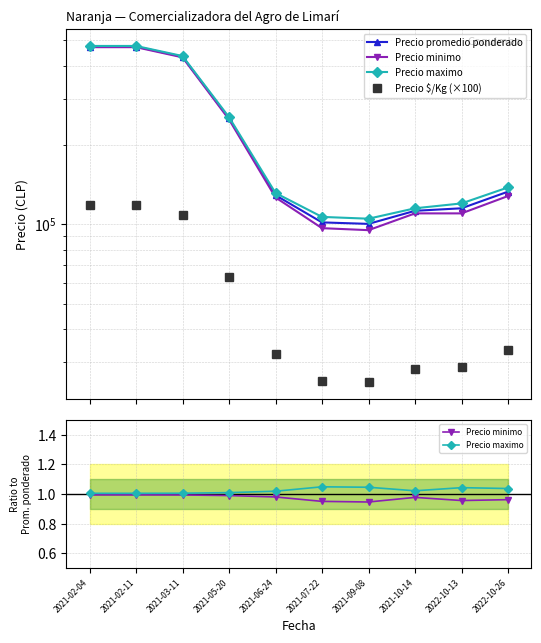

How many lines are shown in the chart?

4